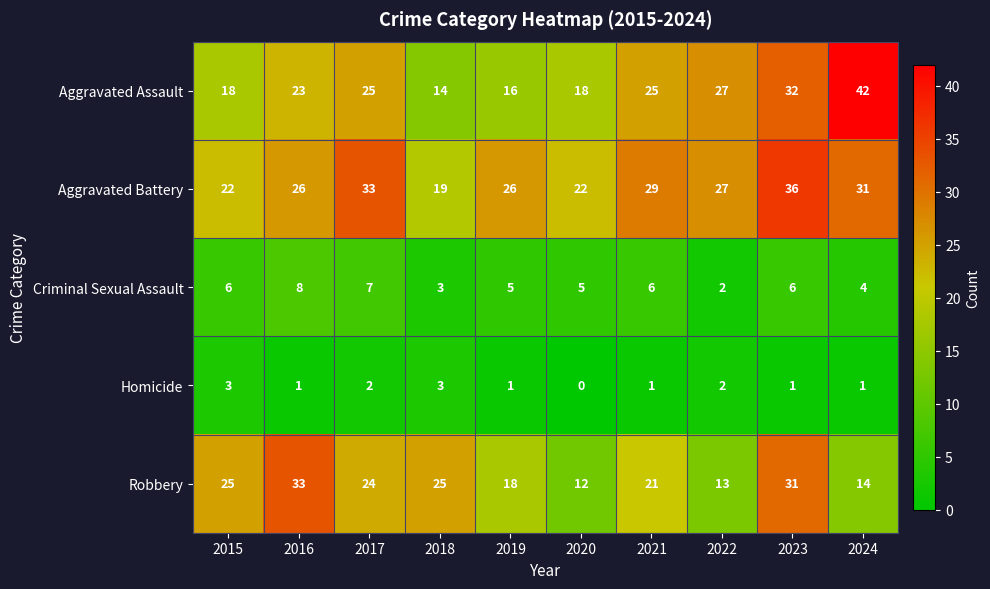

Count the number of data series in this chart.

5